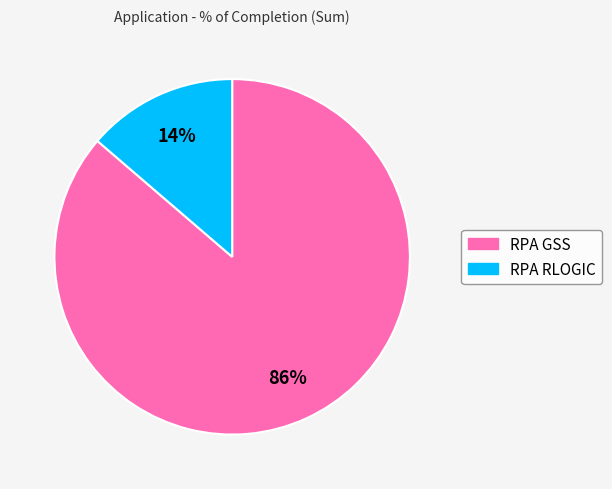

True or false: RPA GSS accounts for 76% of the total.

False